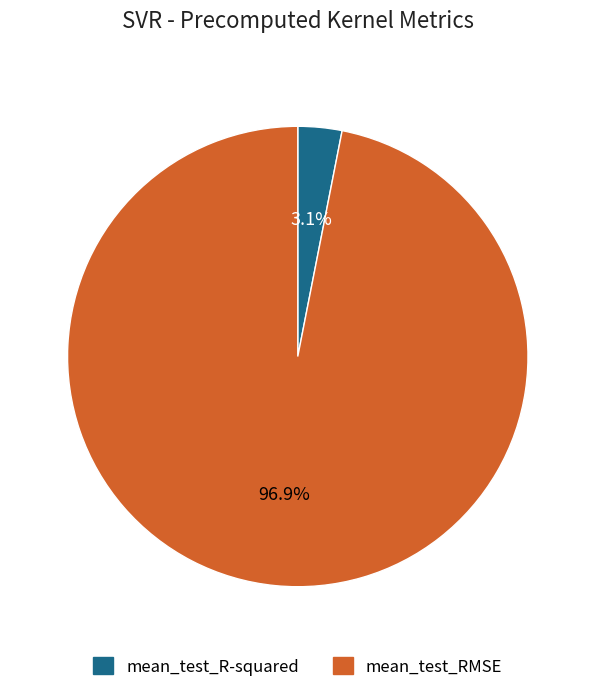

What percentage is the mean_test_RMSE slice, to the nearest percent?

97%